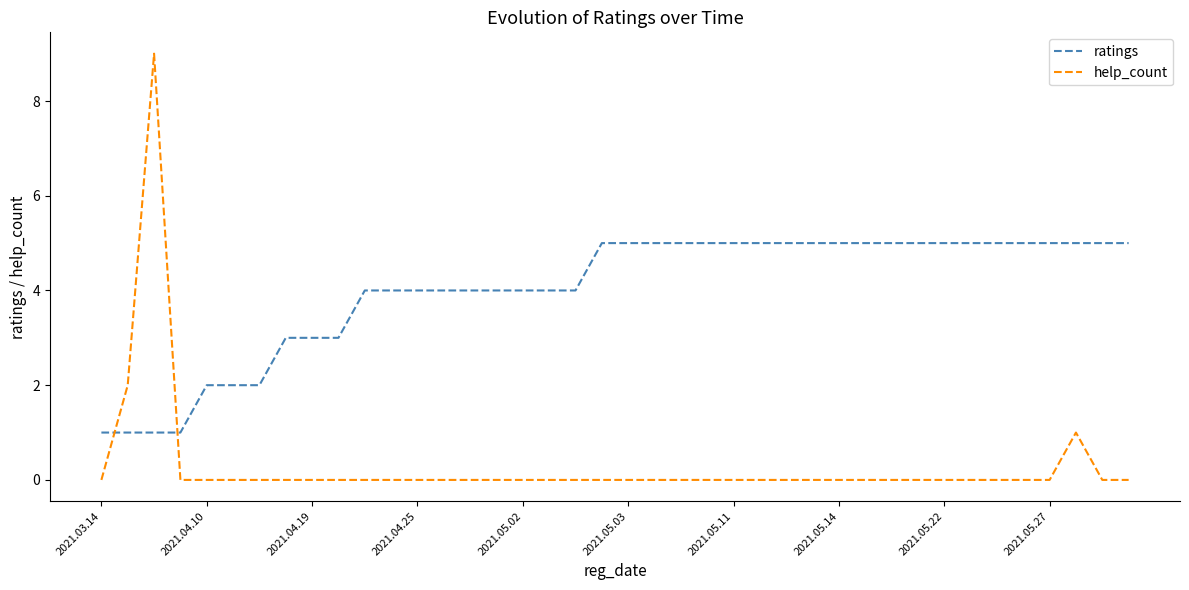

Rank the series by their average value, from lowest to highest.

help_count, ratings